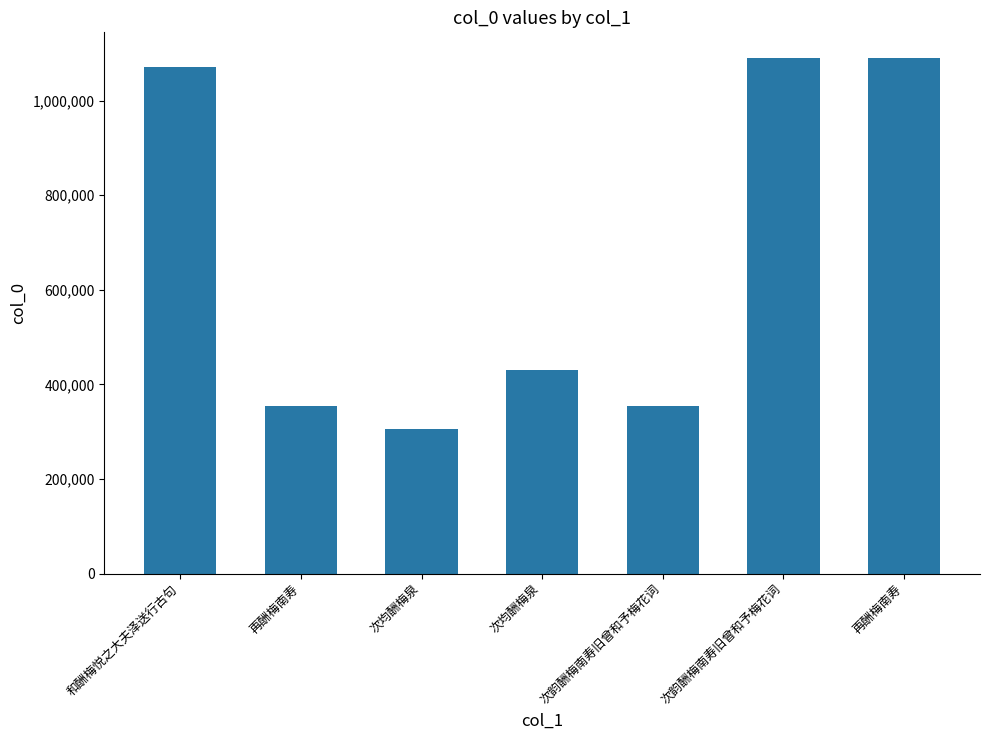

How many data points does each series have?

7